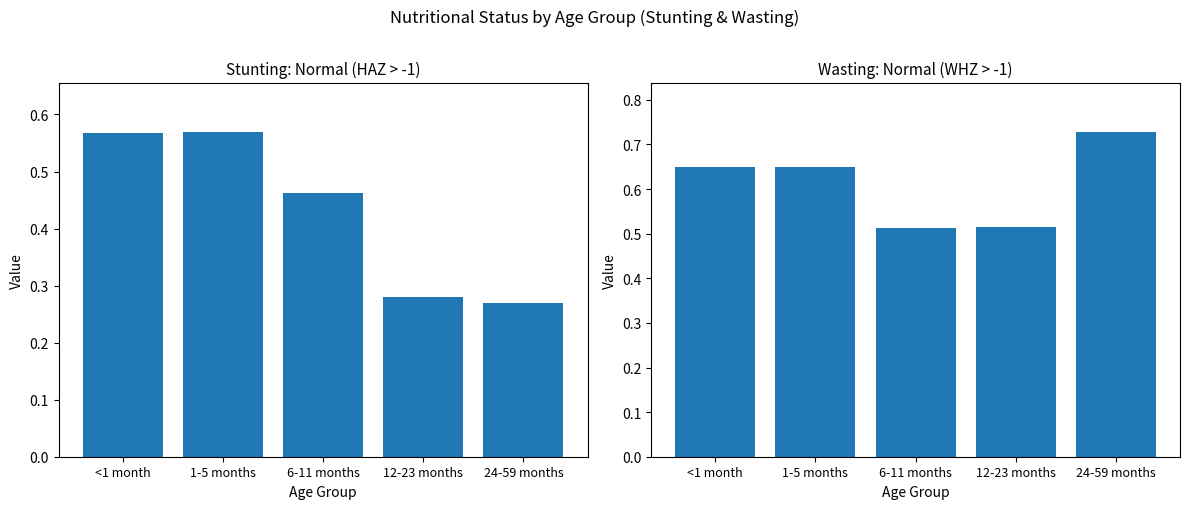

Count the number of categories in the chart.

5